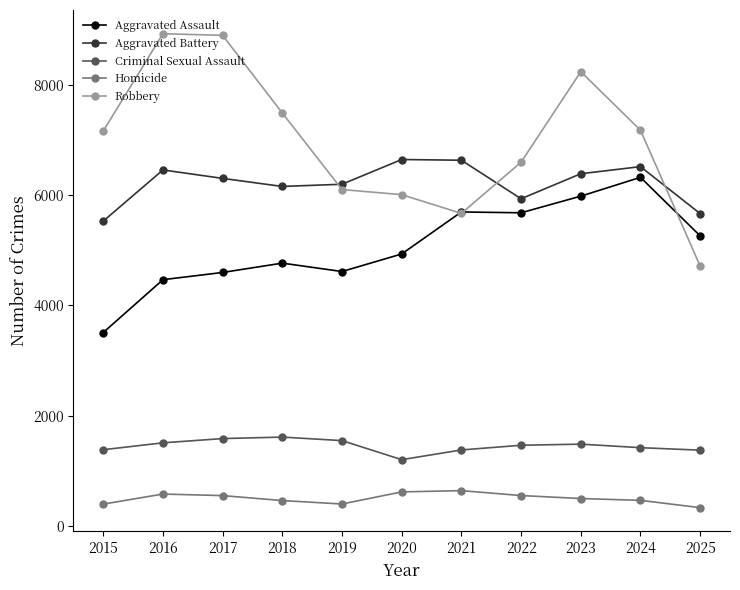

True or false: Aggravated Assault and Aggravated Battery cross at least once.

False